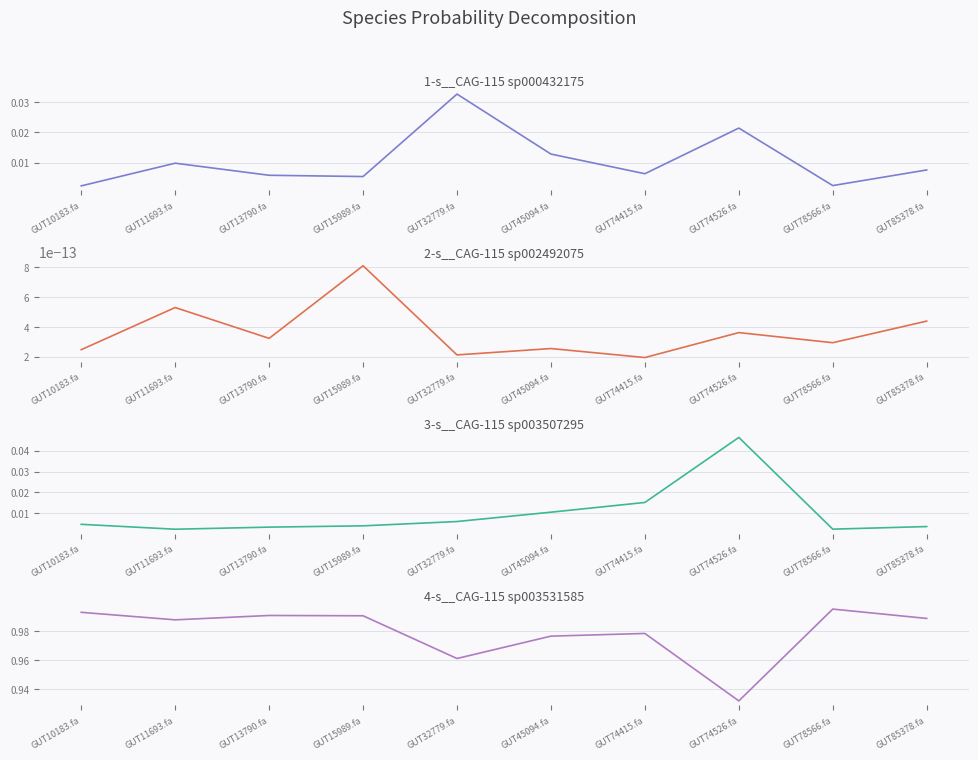

True or false: 2-s__CAG-115 sp002492075 and 1-s__CAG-115 sp000432175 intersect in this chart.

False